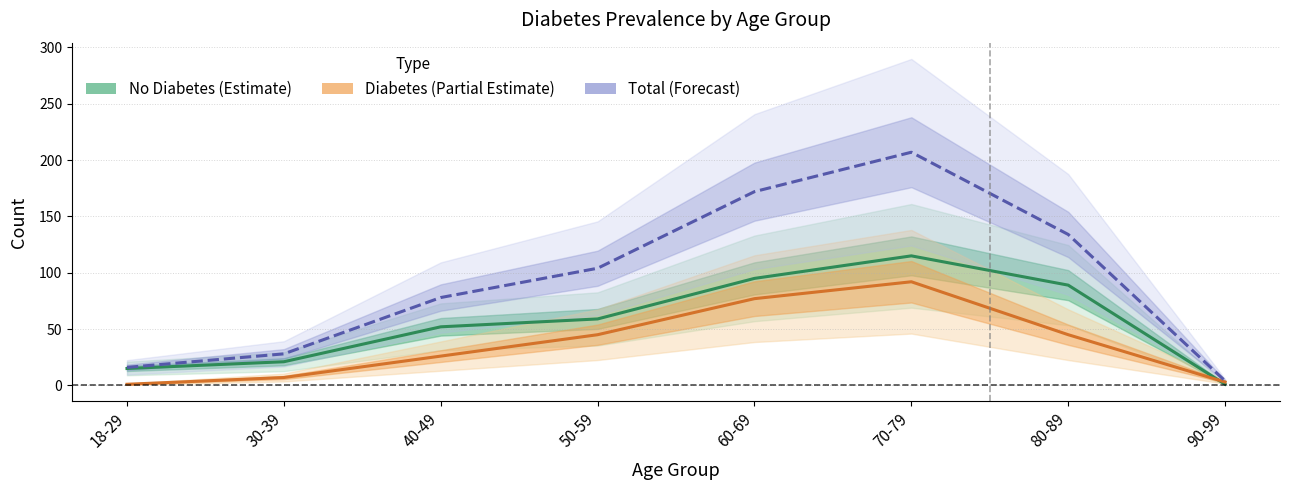

What is the label of the 3rd point from the left?

40-49